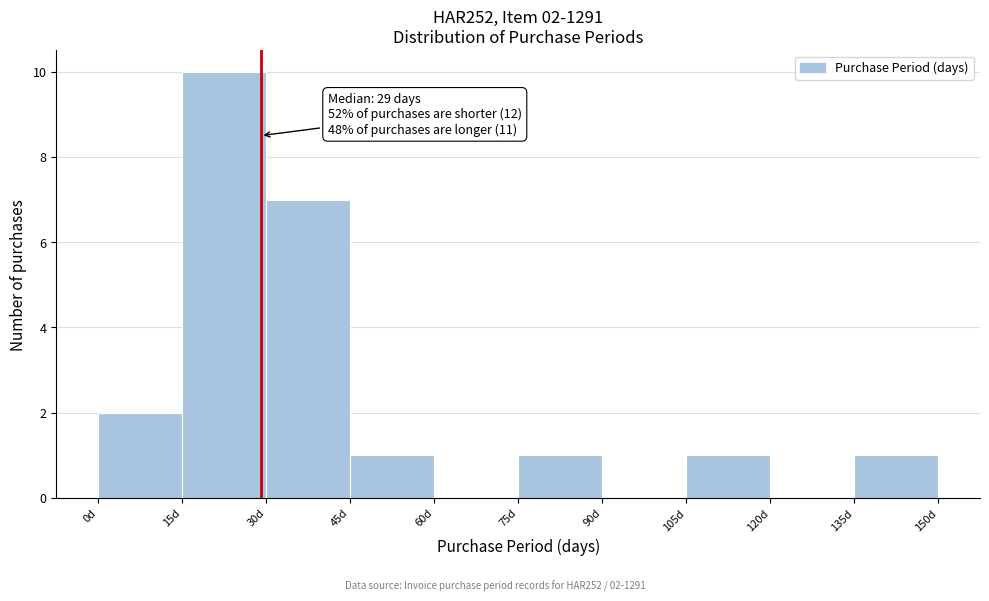

Over which range of the x-axis is the bar tallest?

15 to 30